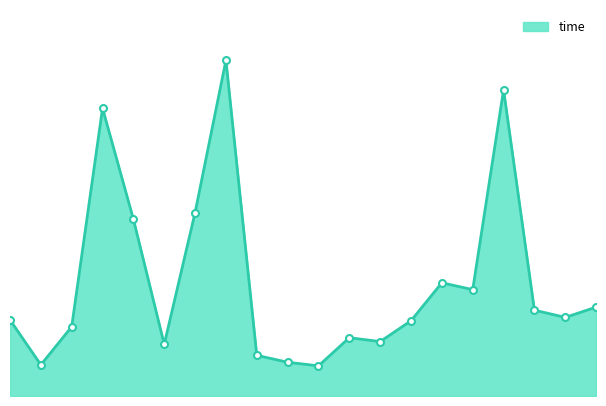

Reading right to left, extract all data points from this chart.

20=1.2	19=1.1	18=1.2	17=4.2	16=1.5	15=1.5	14=1.0	13=0.7	12=0.8	11=0.4	10=0.5	9=0.6	8=4.6	7=2.5	6=0.7	5=2.4	4=3.9	3=0.9	2=0.4	1=1.0